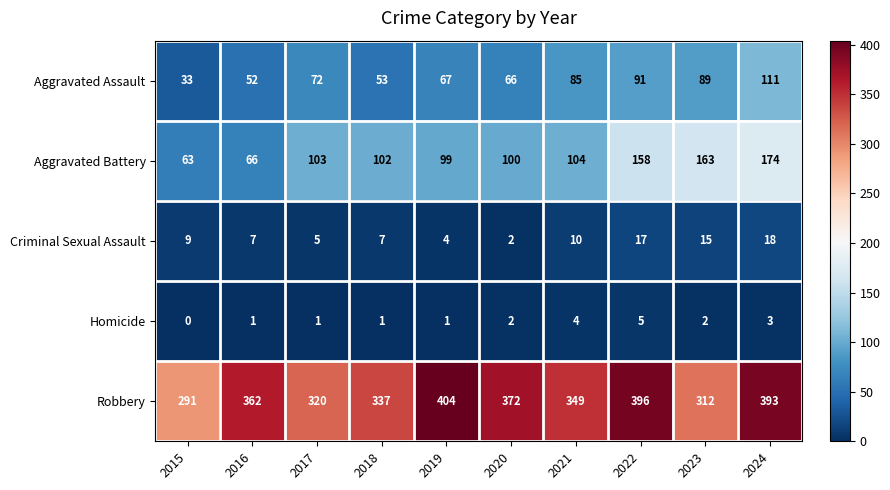

List the series in order of their peak value, highest first.

Robbery, Aggravated Battery, Aggravated Assault, Criminal Sexual Assault, Homicide